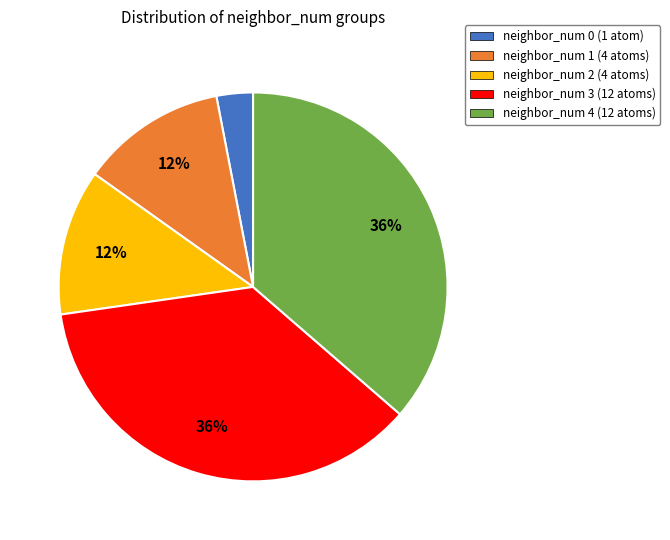

How many segments does this pie chart have?

5